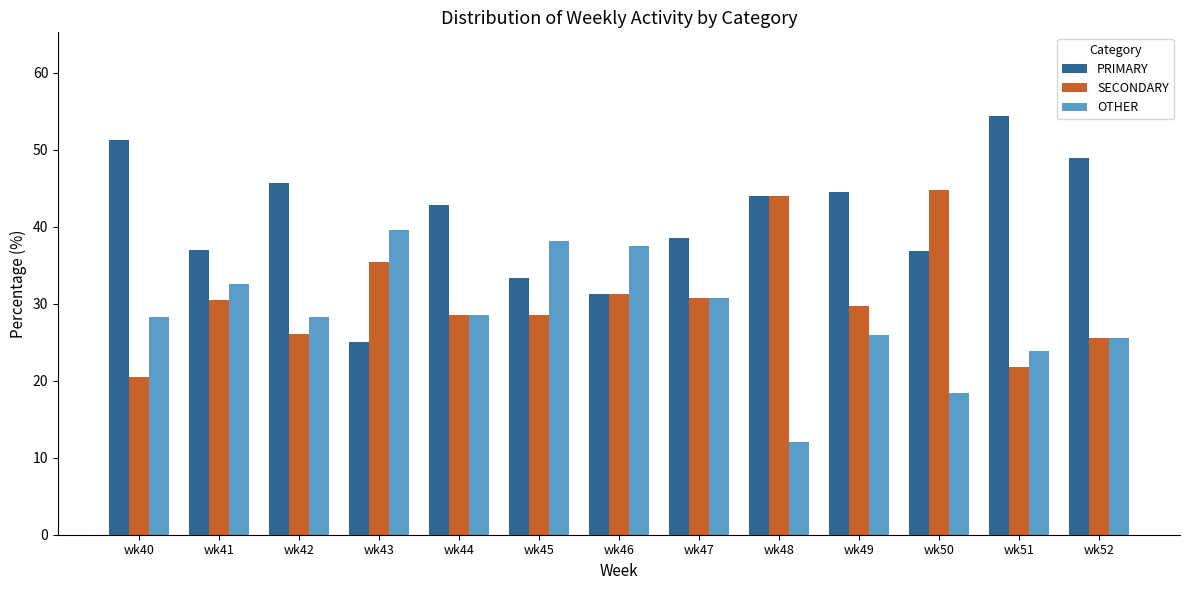

What is the difference between the maximum and minimum values in the PRIMARY series?

29.3